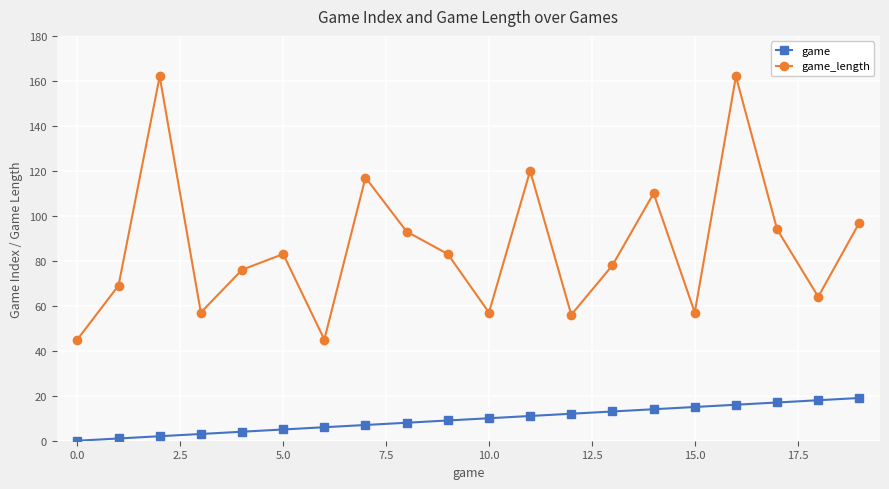

True or false: game and game_length intersect in this chart.

False